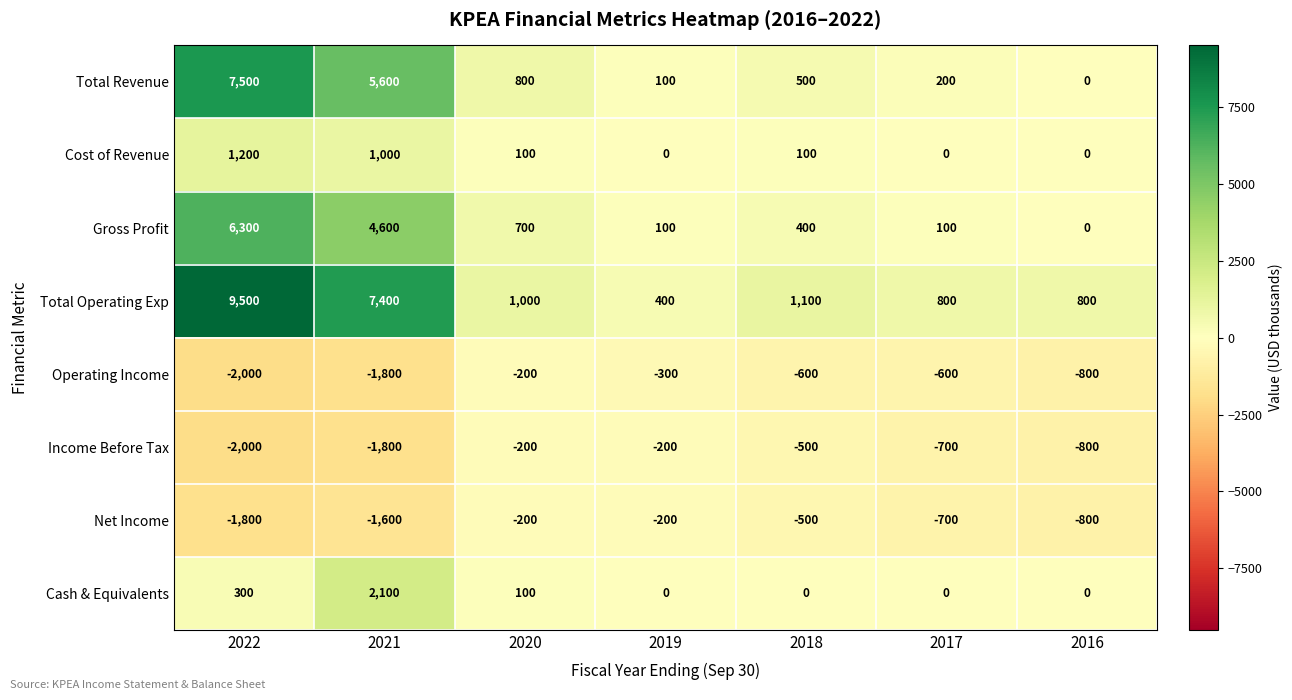

At which label does Total Operating Exp first exceed 1000?

2022